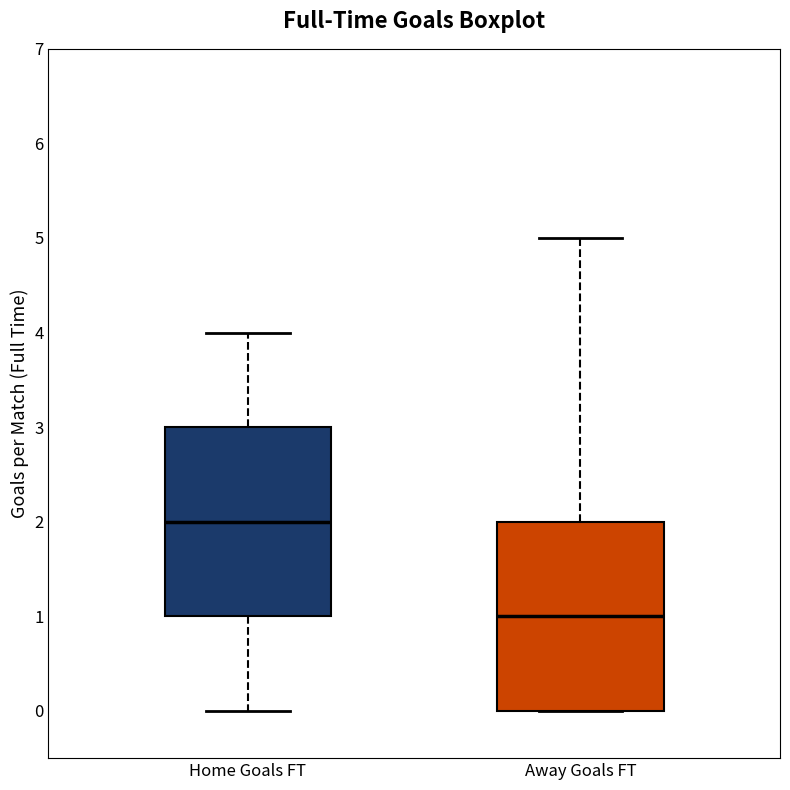

Reading left to right, transcribe this box plot: for each box, give where its median line is, the range the box spans, and where its two whiskers end, as read against the y-axis. The values are not printed on the chart, so give them approximately, as read against the axis.

Home Goals FT: median 2, box 1 to 3, whiskers 0 to 4
Away Goals FT: median 1, box 0 to 2, whiskers 0 to 5